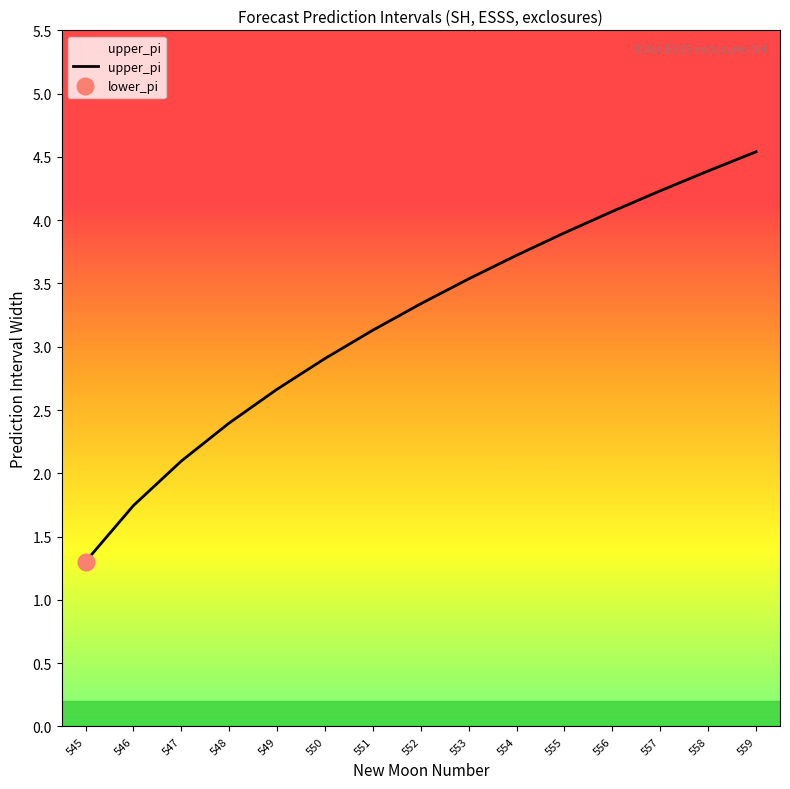

Is it true that the value at 553 is 3.5?

True